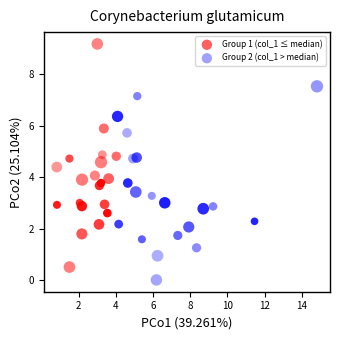

Which series has the widest spread of Y values?

Group 1 (col_1 ≤ median)